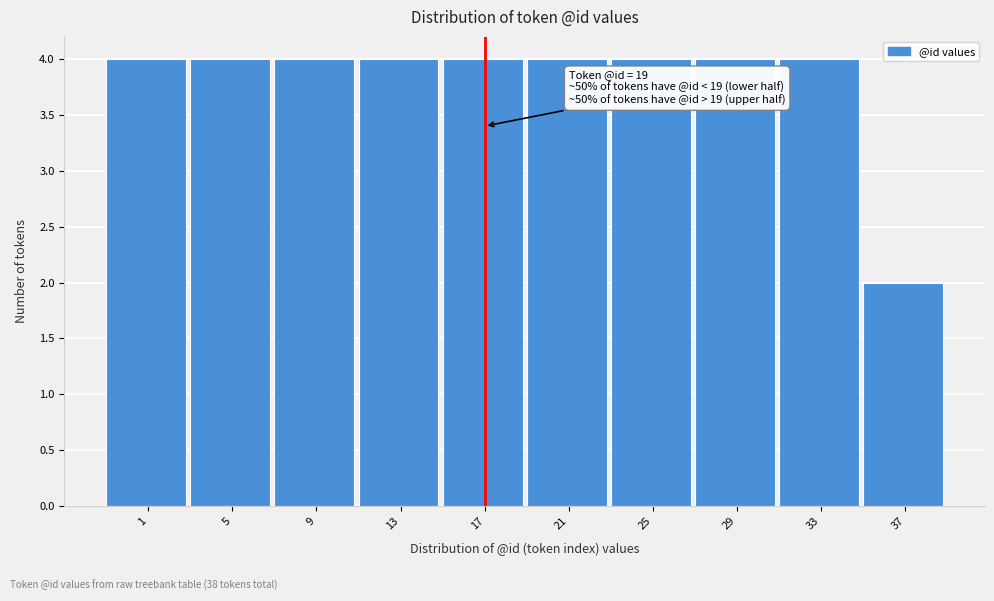

Reading right to left, list all the values displayed in this chart.

37=2	33=4	29=4	25=4	21=4	17=4	13=4	9=4	5=4	1=4